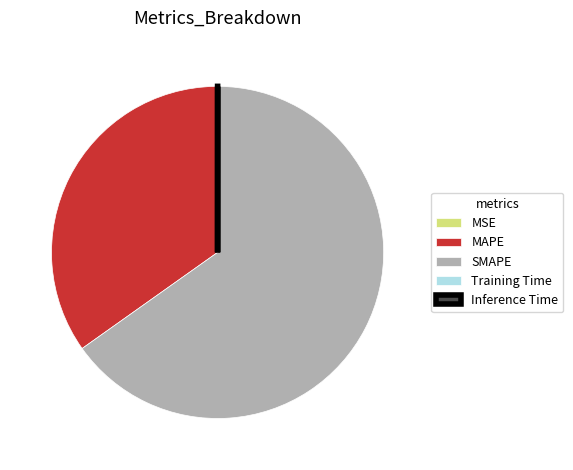

Which category accounts for the majority?

SMAPE